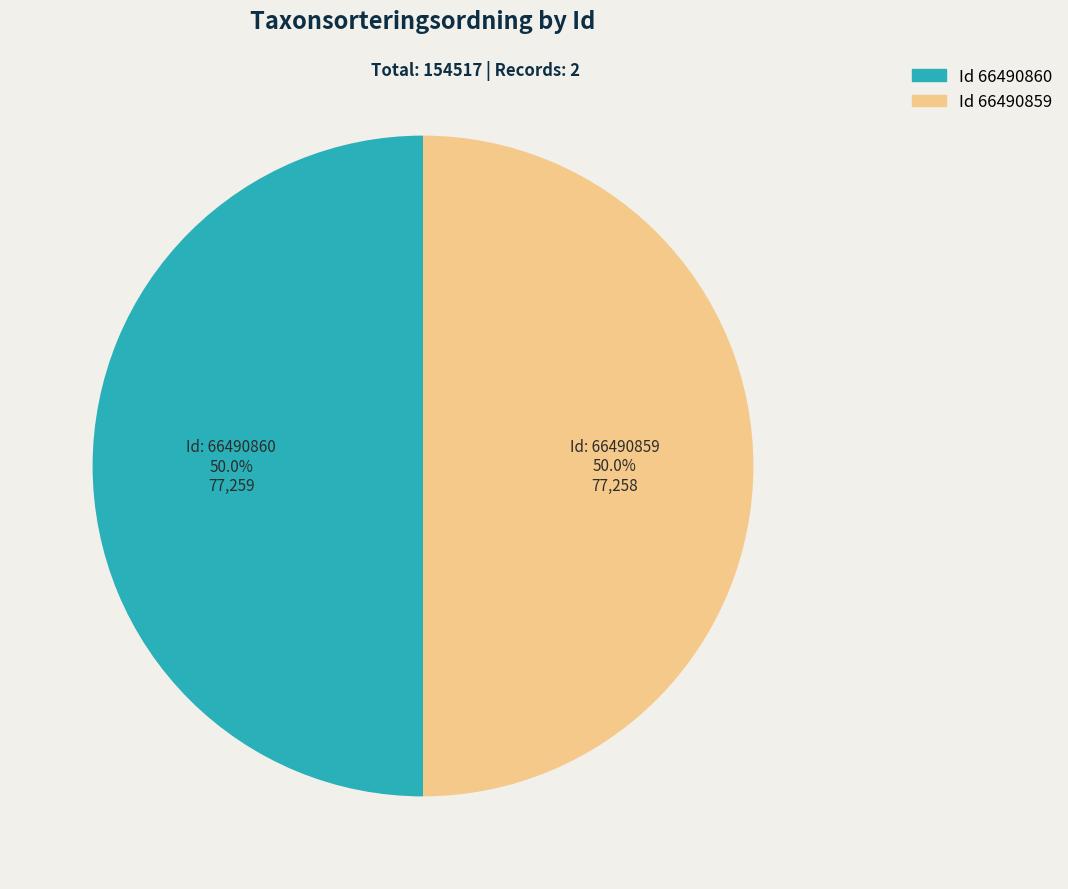

Count the number of slices in the pie.

2